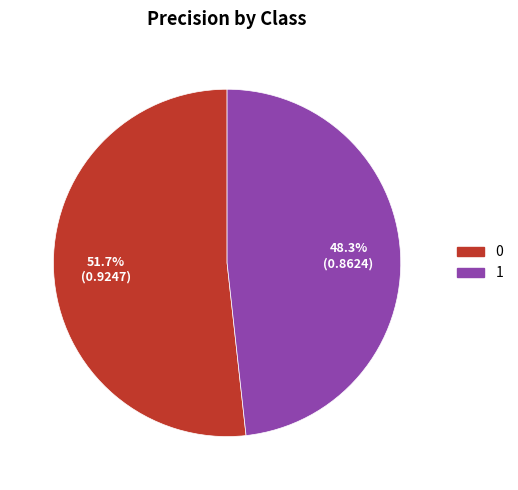

How many slices are in this pie chart?

2